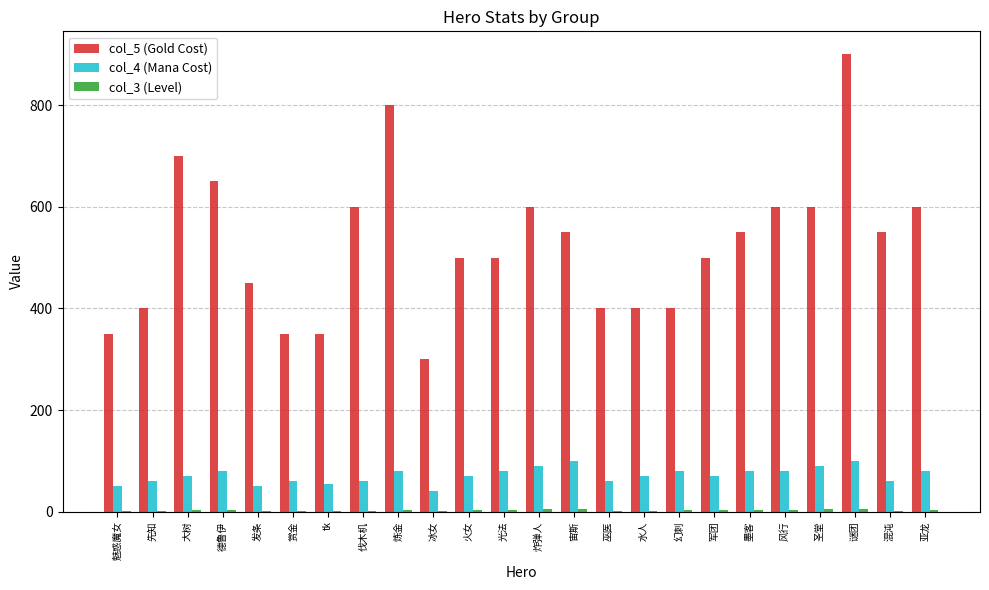

What is the difference between the col_4 (Mana Cost) values at 军团 and 宙斯?

30